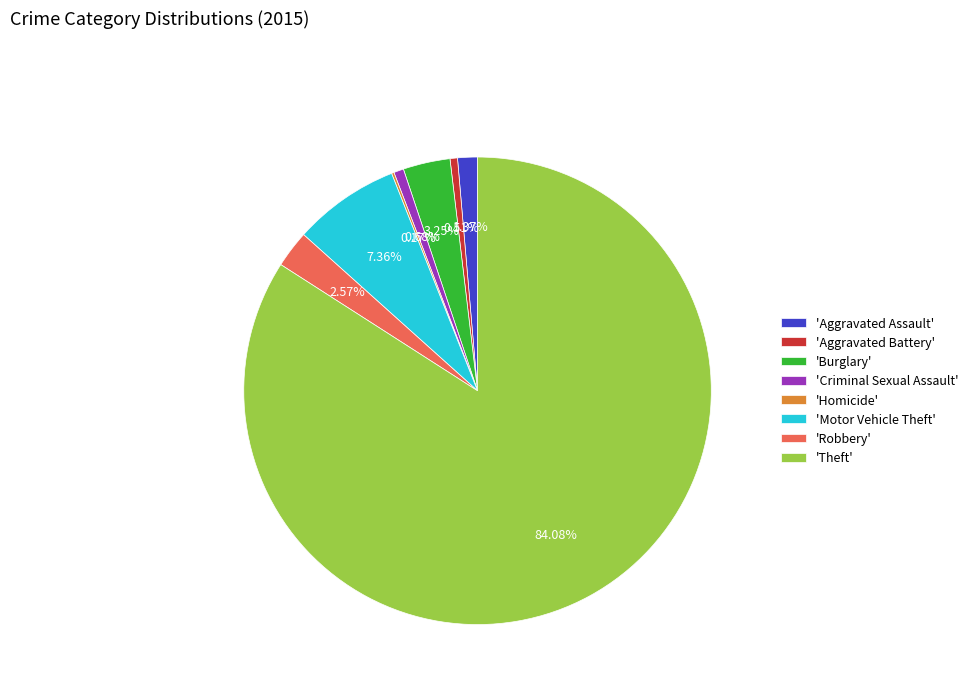

Which has a higher value, 'Burglary' or 'Theft'?

'Theft'